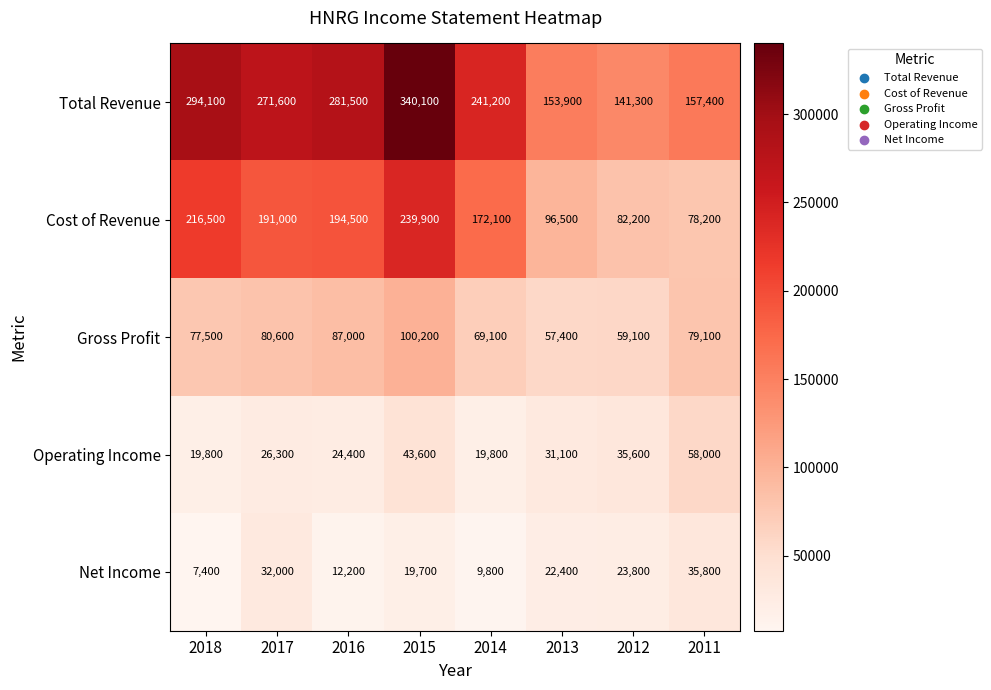

At which category is the sum across all series the highest?

2015